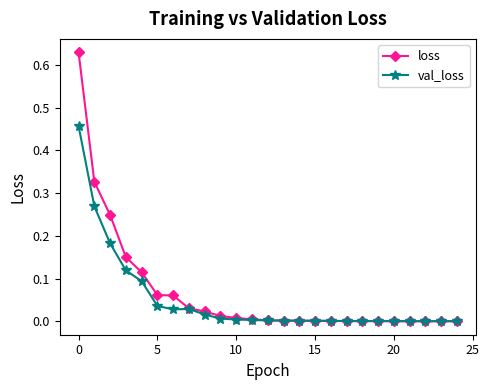

List the series in order of their overall mean, lowest first.

val_loss, loss